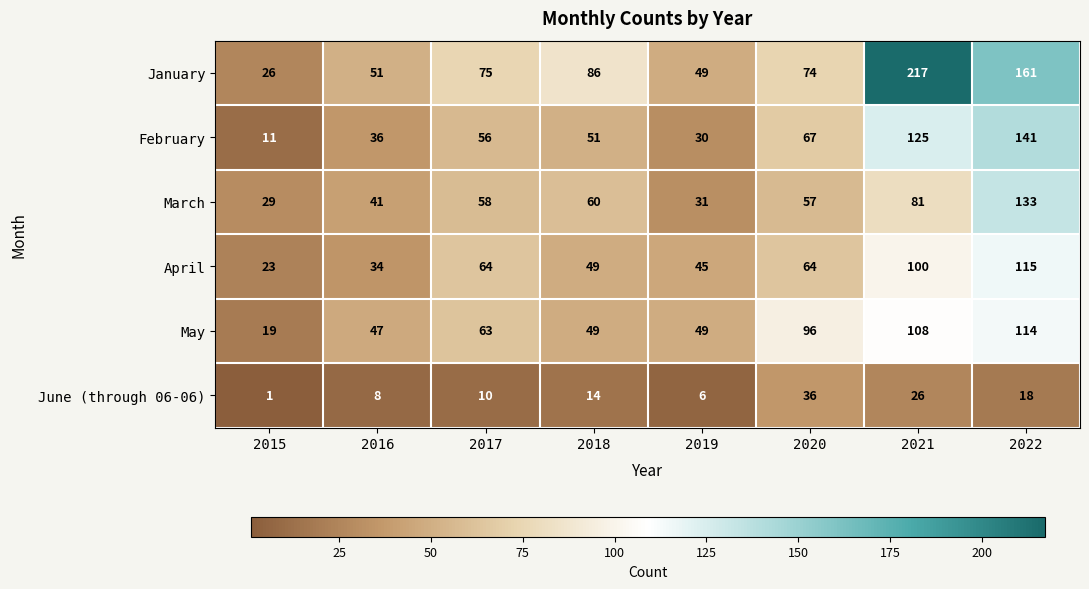

What is the sum of all June (through 06-06) values?

119